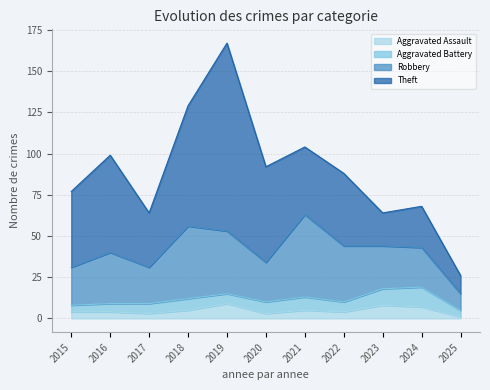

Is the value of Robbery at 2022 greater than the value of Total at 2021?

No